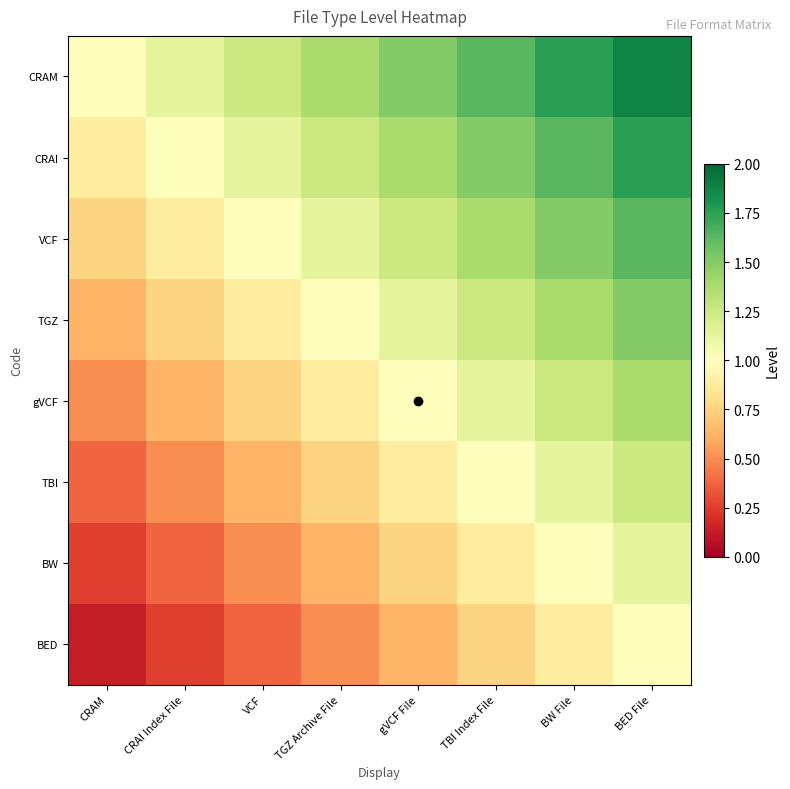

Reading left to right, what are all the values shown in this chart?

CRAM: CRAM=1.0	CRAI Index File=1.1	VCF=1.2	TGZ Archive File=1.4	gVCF File=1.5	TBI Index File=1.6	BW File=1.8	BED File=1.9
CRAI: CRAM=0.9	CRAI Index File=1.0	VCF=1.1	TGZ Archive File=1.2	gVCF File=1.4	TBI Index File=1.5	BW File=1.6	BED File=1.8
VCF: CRAM=0.8	CRAI Index File=0.9	VCF=1.0	TGZ Archive File=1.1	gVCF File=1.2	TBI Index File=1.4	BW File=1.5	BED File=1.6
TGZ: CRAM=0.6	CRAI Index File=0.8	VCF=0.9	TGZ Archive File=1.0	gVCF File=1.1	TBI Index File=1.2	BW File=1.4	BED File=1.5
gVCF: CRAM=0.5	CRAI Index File=0.6	VCF=0.8	TGZ Archive File=0.9	gVCF File=1.0	TBI Index File=1.1	BW File=1.2	BED File=1.4
TBI: CRAM=0.4	CRAI Index File=0.5	VCF=0.6	TGZ Archive File=0.8	gVCF File=0.9	TBI Index File=1.0	BW File=1.1	BED File=1.2
BW: CRAM=0.2	CRAI Index File=0.4	VCF=0.5	TGZ Archive File=0.6	gVCF File=0.8	TBI Index File=0.9	BW File=1.0	BED File=1.1
BED: CRAM=0.1	CRAI Index File=0.2	VCF=0.4	TGZ Archive File=0.5	gVCF File=0.6	TBI Index File=0.8	BW File=0.9	BED File=1.0